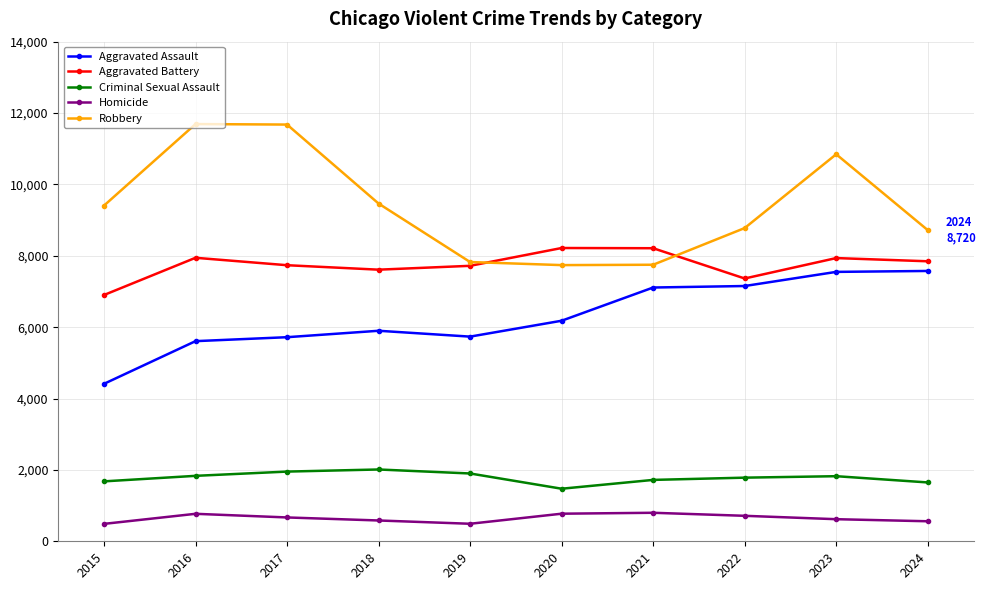

What is the greatest value displayed?

11691